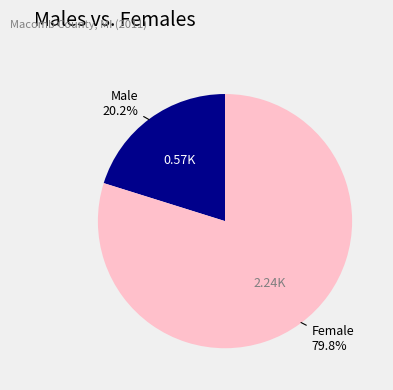

To the nearest percent, what is the average slice percentage?

50%